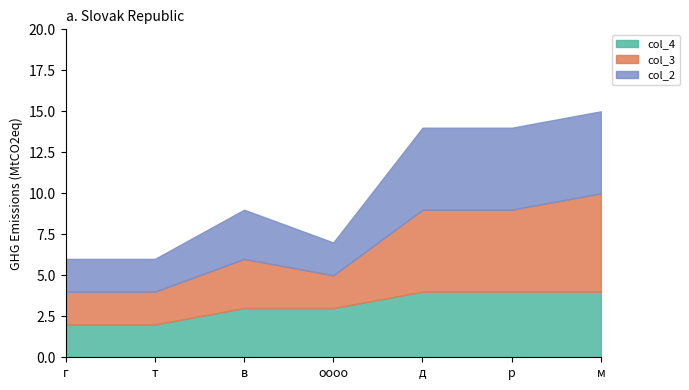

What is the difference between the second highest and second lowest values in the col_3 series?

3